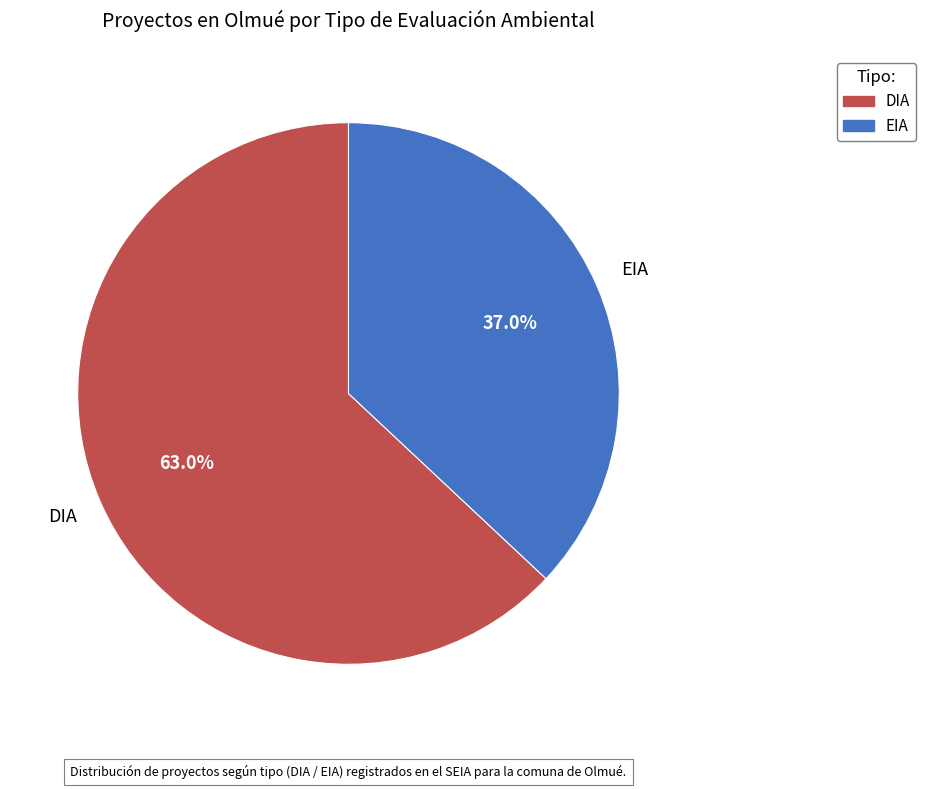

True or false: DIA accounts for 72% of the total.

False